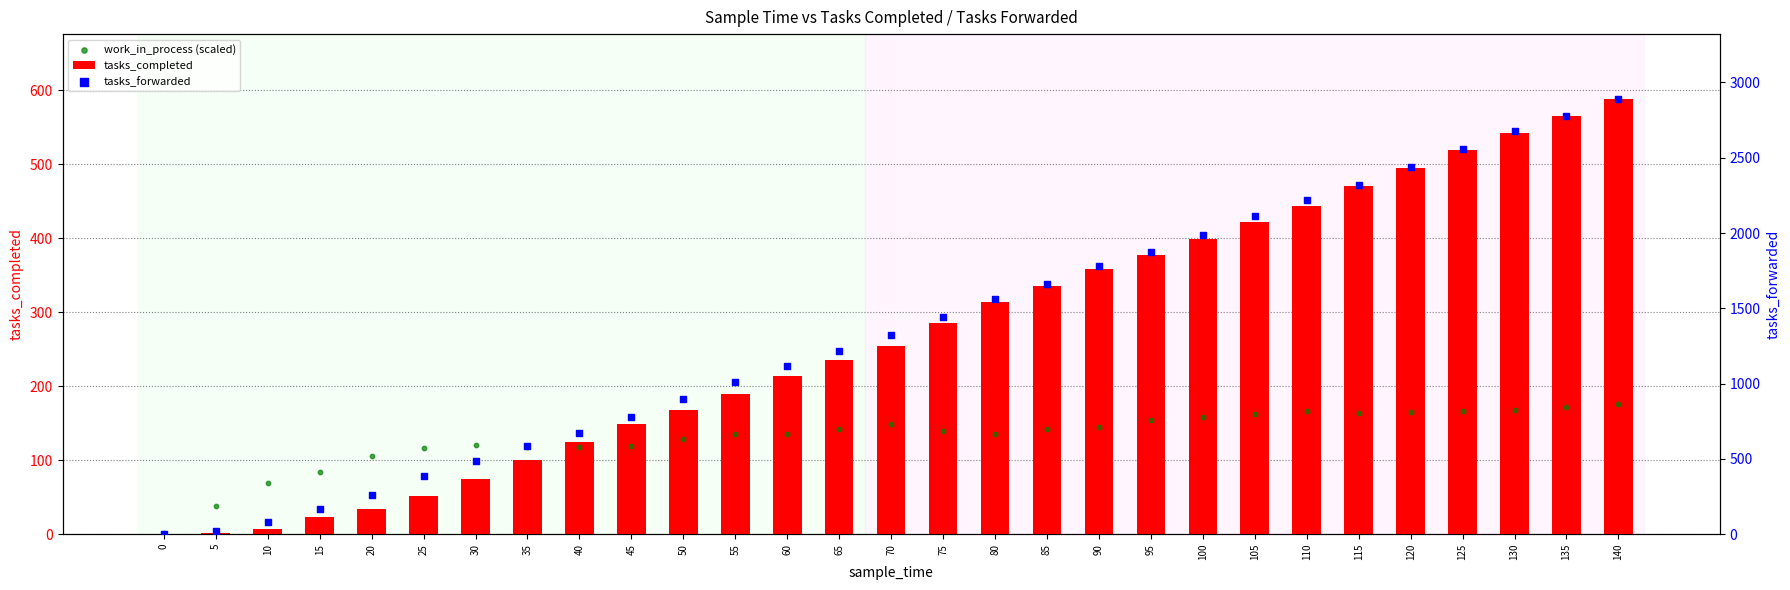

Which series has the largest Y range (max minus min)?

tasks_forwarded